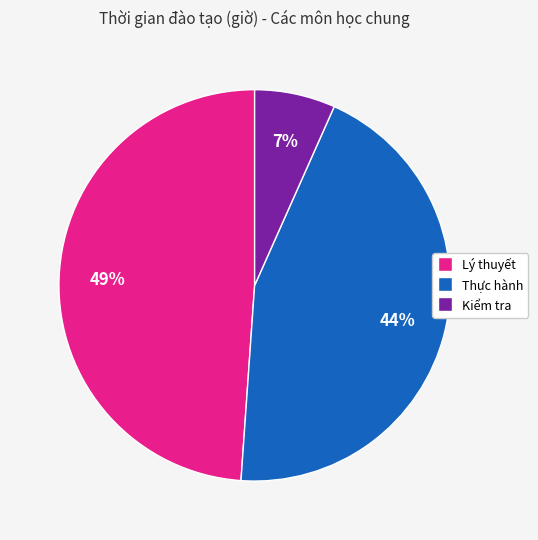

How many slices are in this pie chart?

3